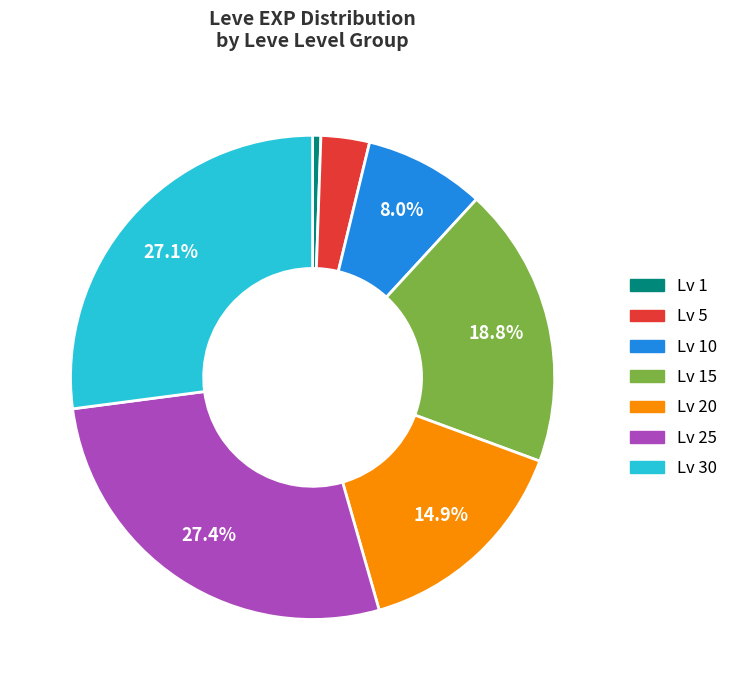

Is there a majority slice in this chart?

No